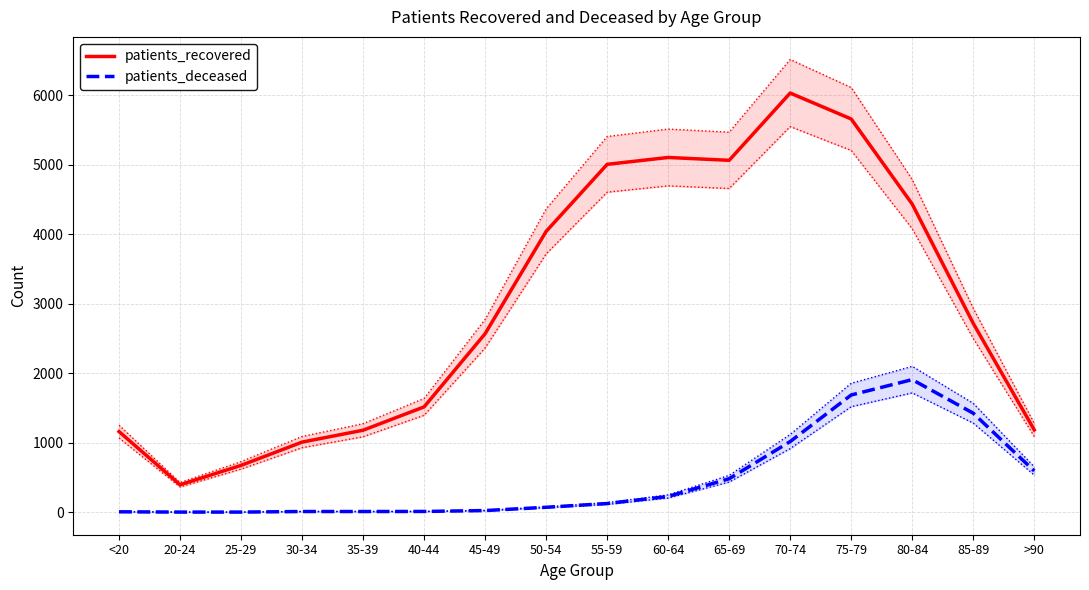

Reading right to left, extract all data points from this chart.

patients_recovered: >90=1185	85-89=2718	80-84=4434	75-79=5659	70-74=6032	65-69=5064	60-64=5105	55-59=5006	50-54=4041	45-49=2569	40-44=1516	35-39=1180	30-34=1009	25-29=674	20-24=395	<20=1160
patients_deceased: >90=594	85-89=1425	80-84=1908	75-79=1687	70-74=1017	65-69=482	60-64=227	55-59=125	50-54=71	45-49=24	40-44=11	35-39=10	30-34=10	25-29=2	20-24=2	<20=6